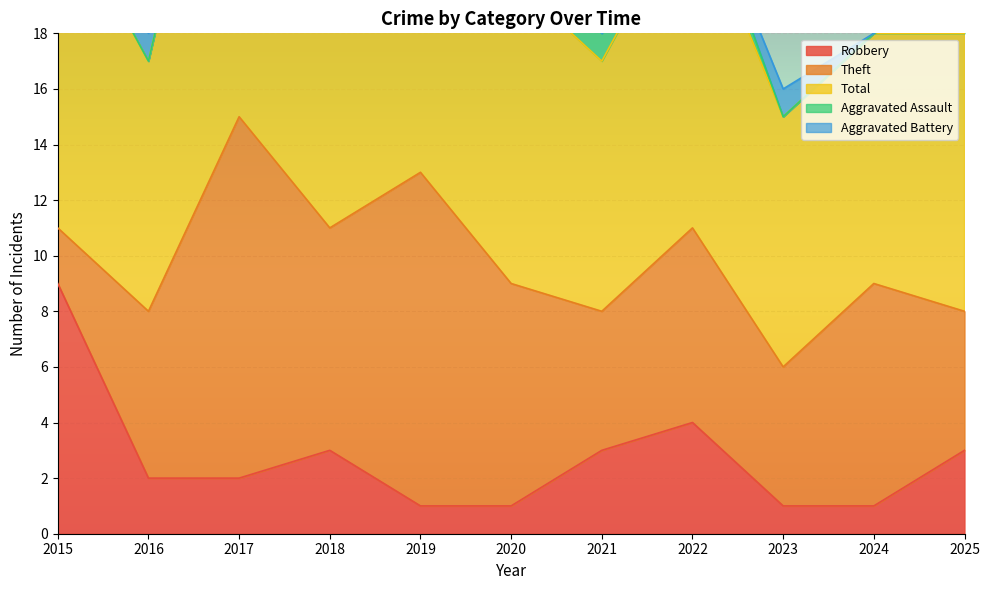

At how many categories does at least one series exceed 6?

11